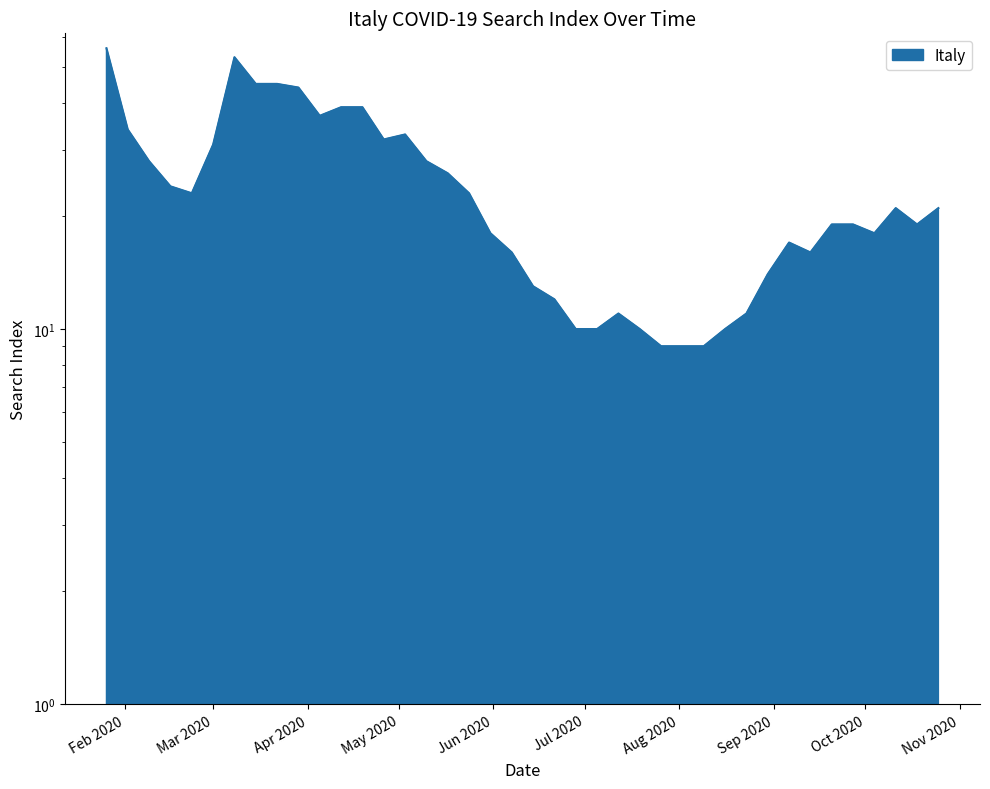

What is the sum of all values?

952